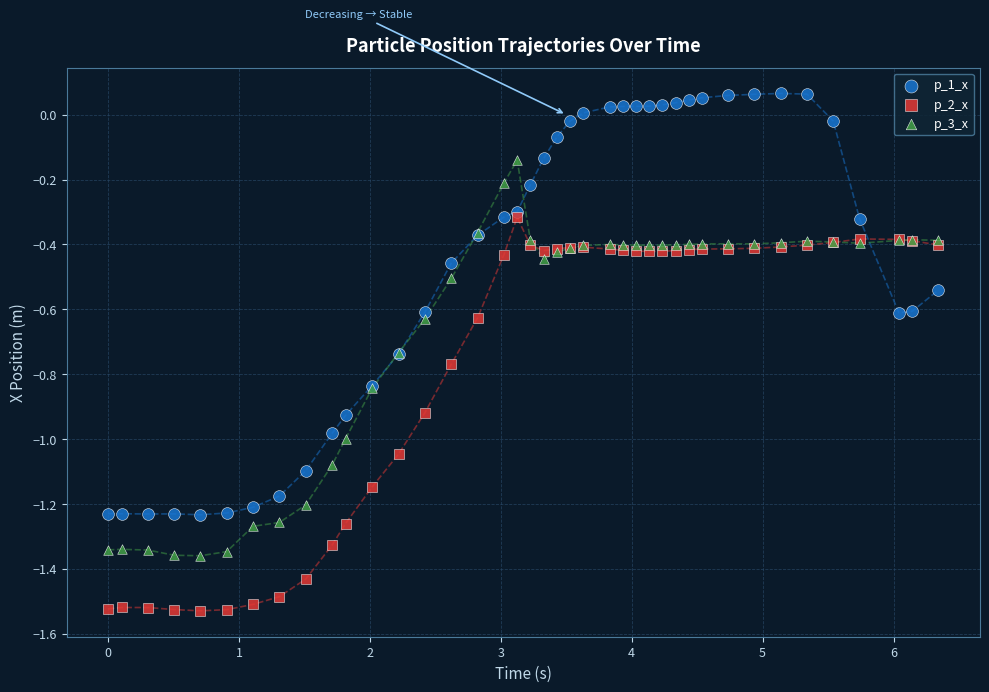

What are all the series names shown in the legend?

p_1_x, p_2_x, p_3_x